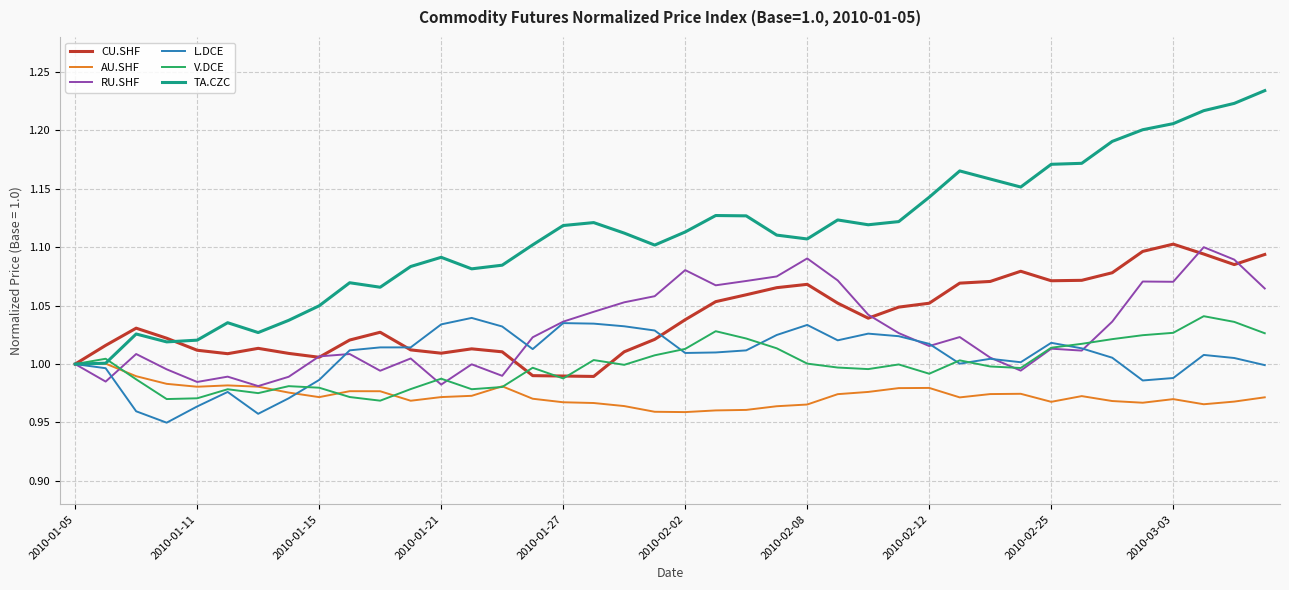

How many lines are shown in the chart?

6